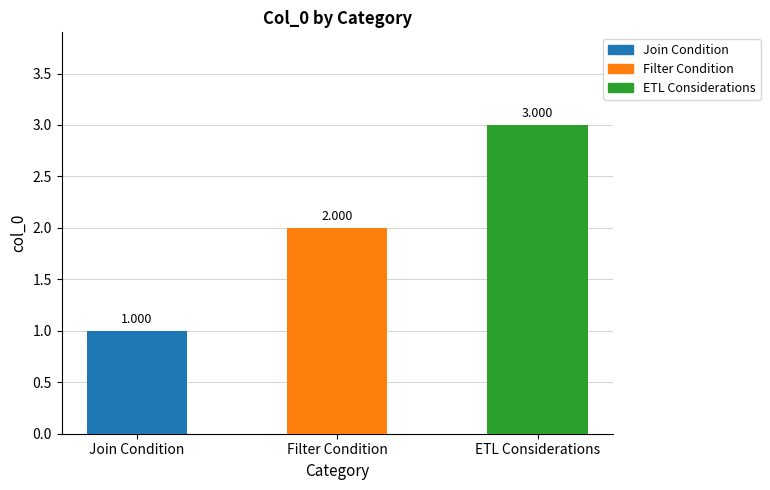

List the labels in order of value, smallest first.

Join Condition, Filter Condition, ETL Considerations